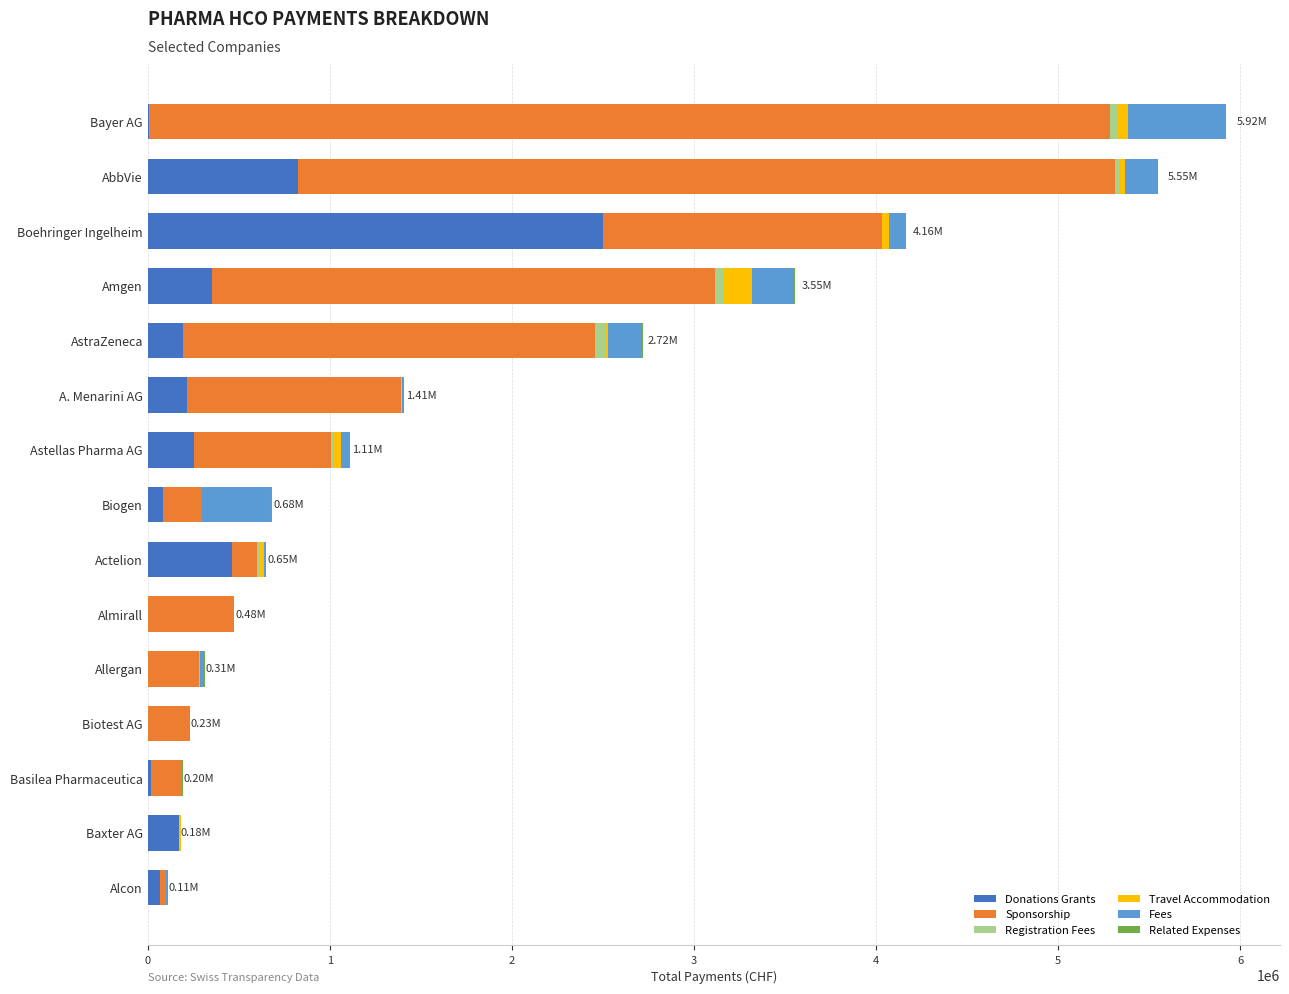

At which label does Donations Grants reach its peak?

Boehringer Ingelheim